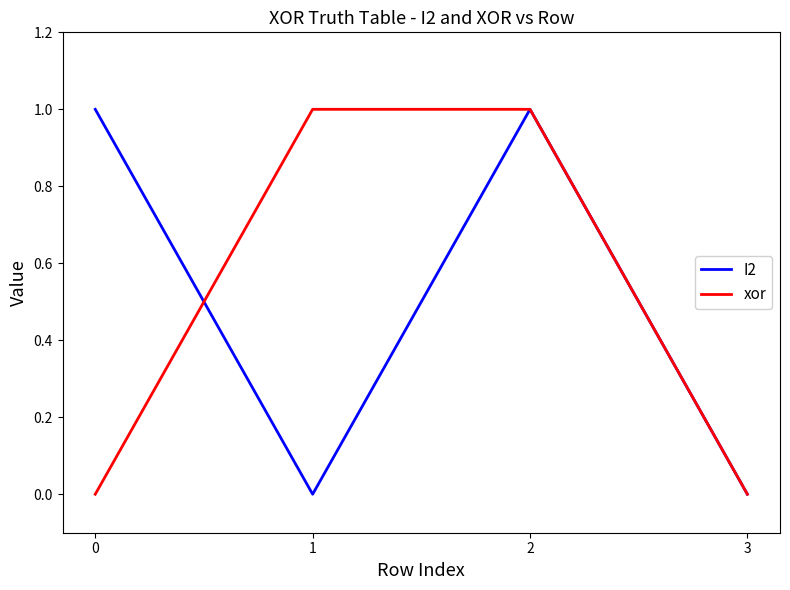

Reading right to left, transcribe all the data shown in this chart.

I2: 0	1	0	1
xor: 0	1	1	0